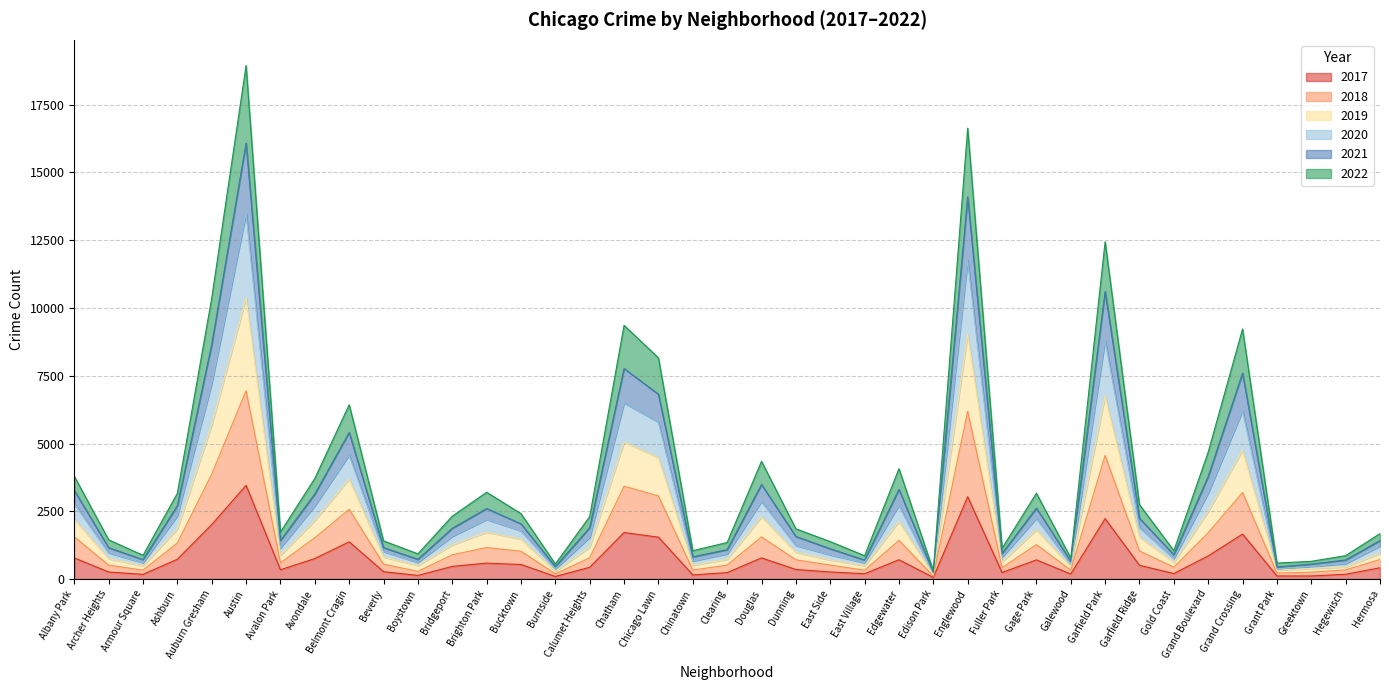

What is the total value across all series at Auburn Gresham?

10364